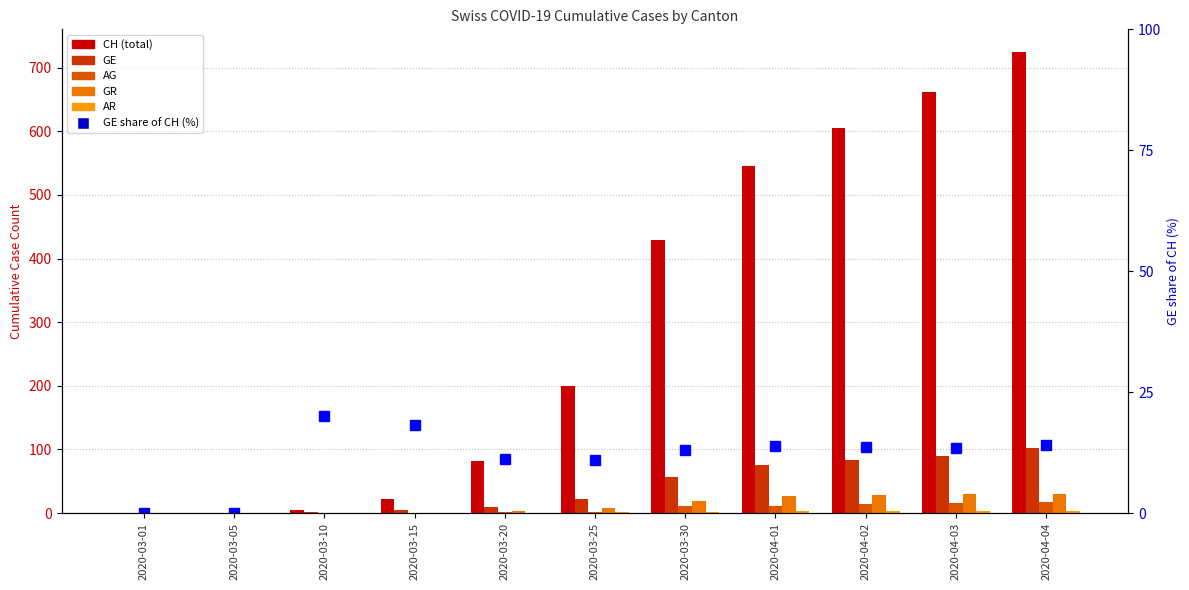

At 2020-03-20, list the series in order from largest to smallest.

CH, GE share of CH (%), GE, GR, AG, AR